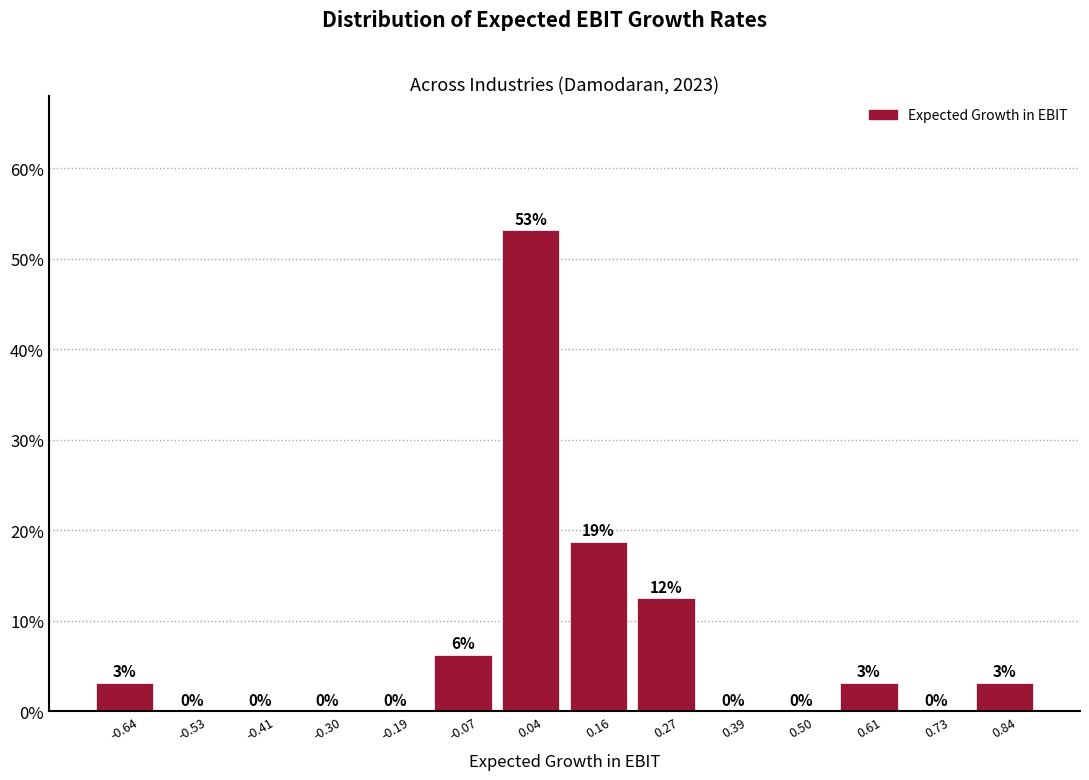

Which range on the x-axis has the tallest bar?

-0.02 to 0.10